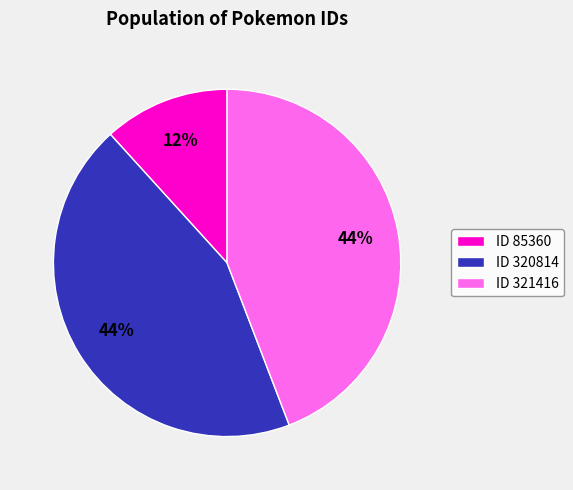

True or false: ID 321416 accounts for 44% of the total.

True